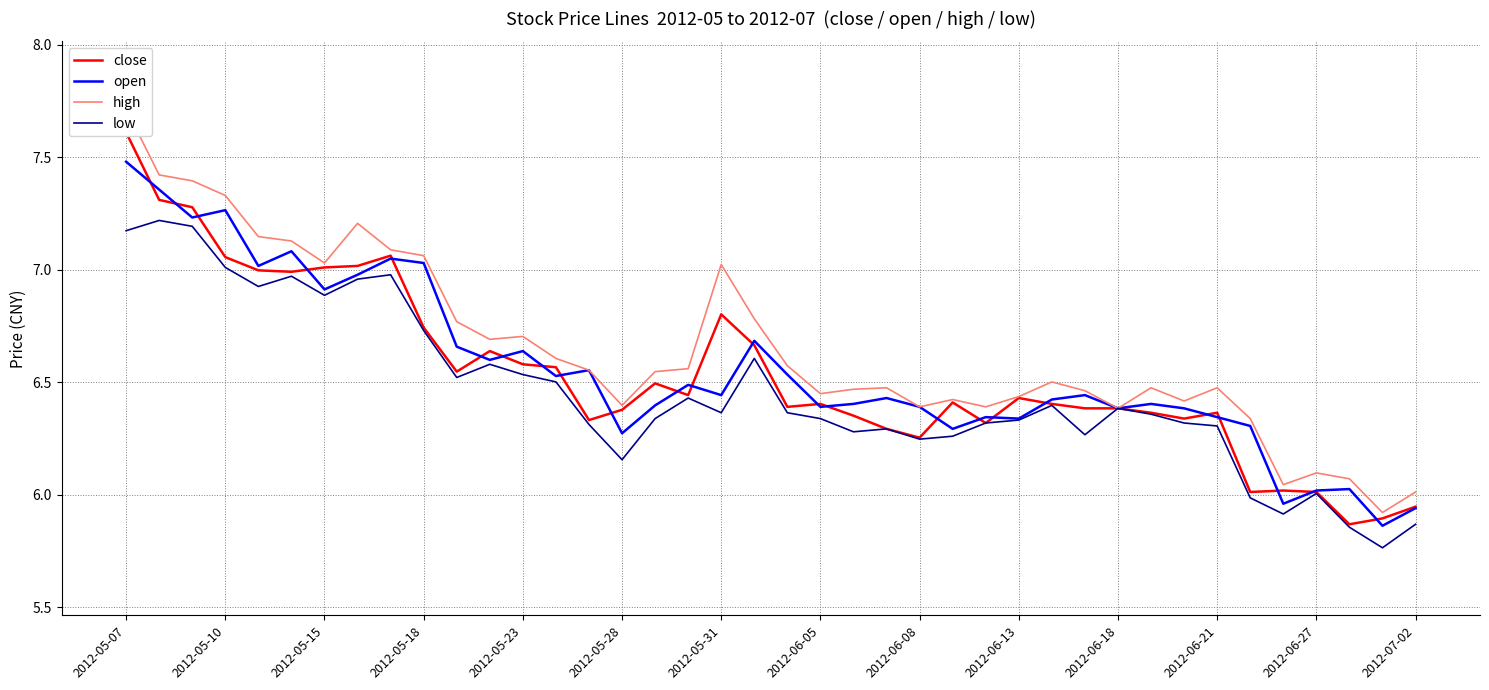

Which series has the largest range (max minus min)?

high